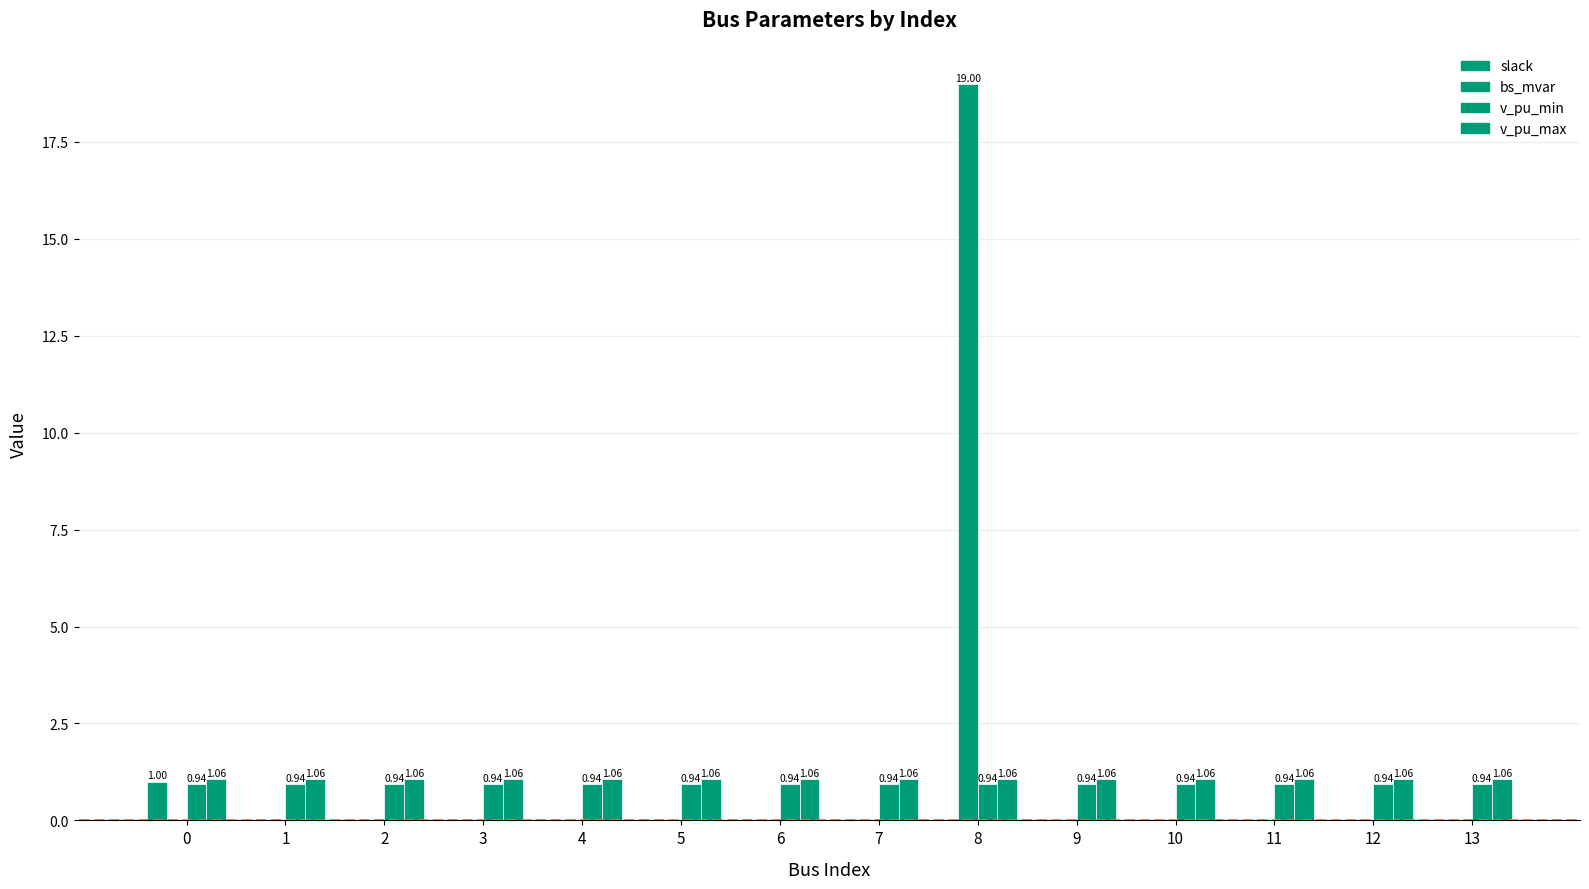

How many groups of bars are there?

14